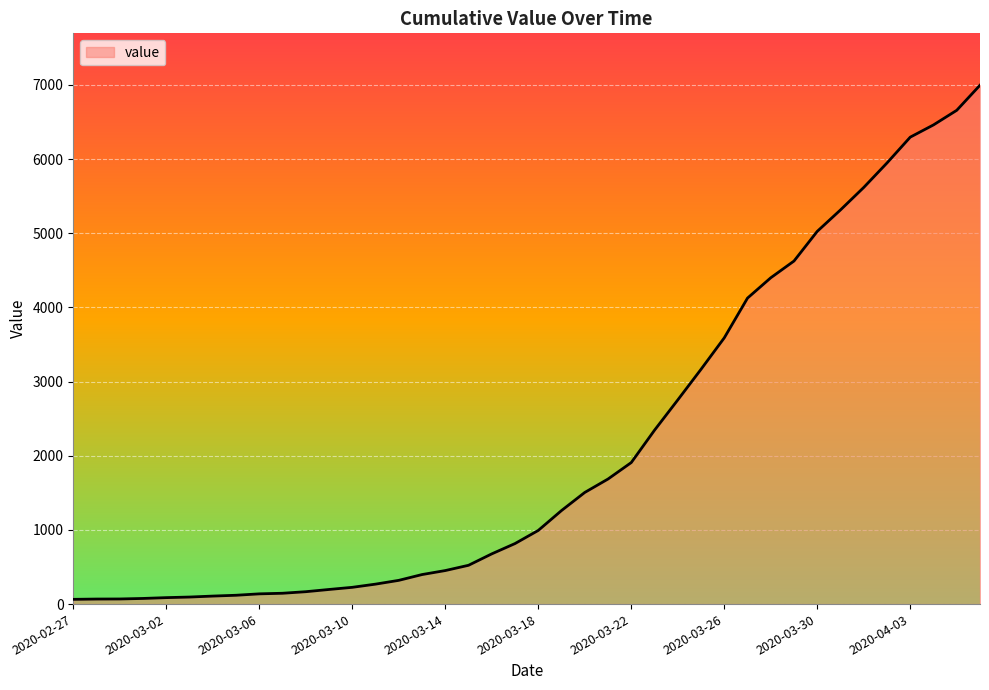

What is the difference between the maximum and minimum values?

6931